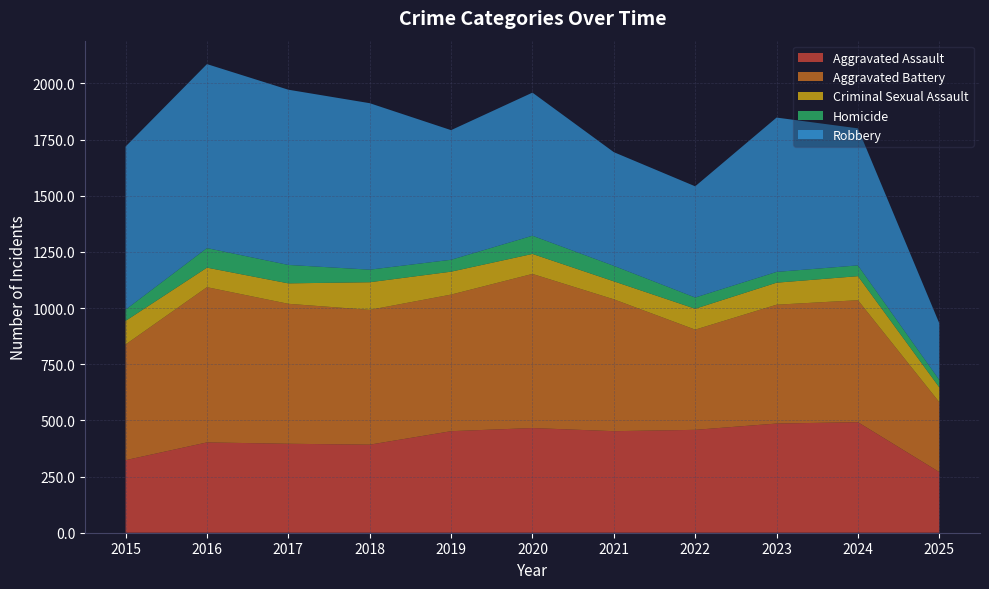

Reading right to left, transcribe all the data shown in this chart.

Aggravated Assault: 2025=270	2024=492	2023=486	2022=458	2021=452	2020=466	2019=452	2018=392	2017=396	2016=402	2015=323
Aggravated Battery: 2025=311	2024=543	2023=529	2022=446	2021=587	2020=686	2019=608	2018=600	2017=623	2016=691	2015=515
Criminal Sexual Assault: 2025=66	2024=107	2023=98	2022=93	2021=80	2020=89	2019=102	2018=123	2017=91	2016=87	2015=105
Homicide: 2025=33	2024=48	2023=48	2022=50	2021=69	2020=81	2019=53	2018=56	2017=82	2016=87	2015=50
Robbery: 2025=252	2024=610	2023=687	2022=495	2021=506	2020=637	2019=577	2018=741	2017=780	2016=819	2015=726